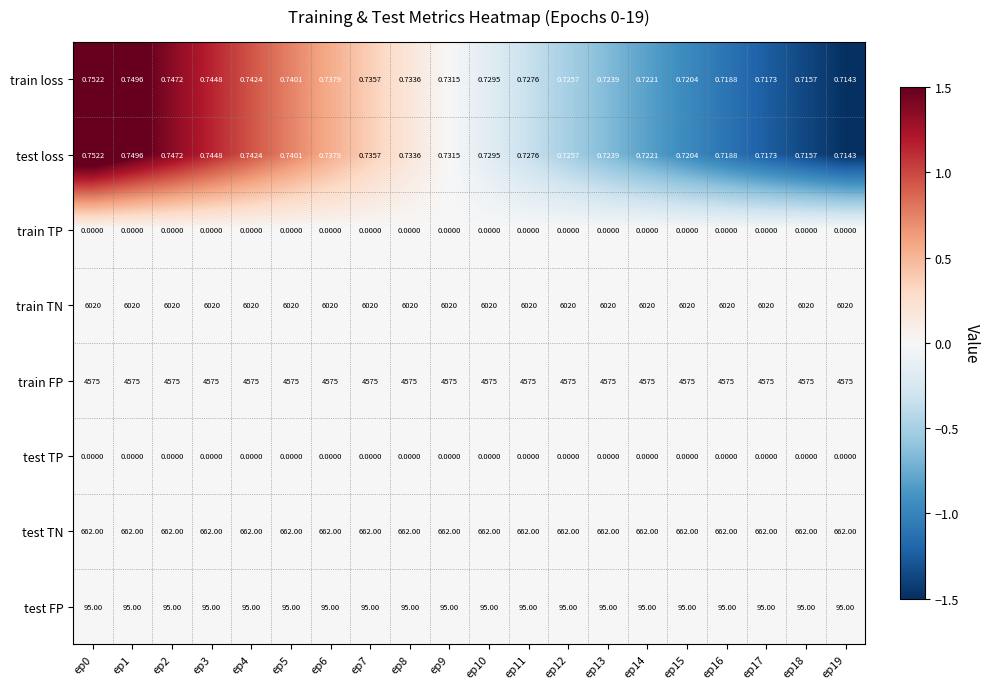

Is the value of test TP at ep9 greater than the value of train loss at ep6?

No